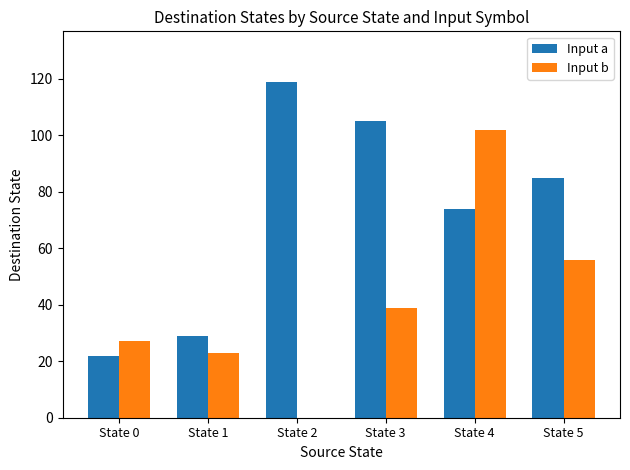

What is the highest value of the Input a series?

119